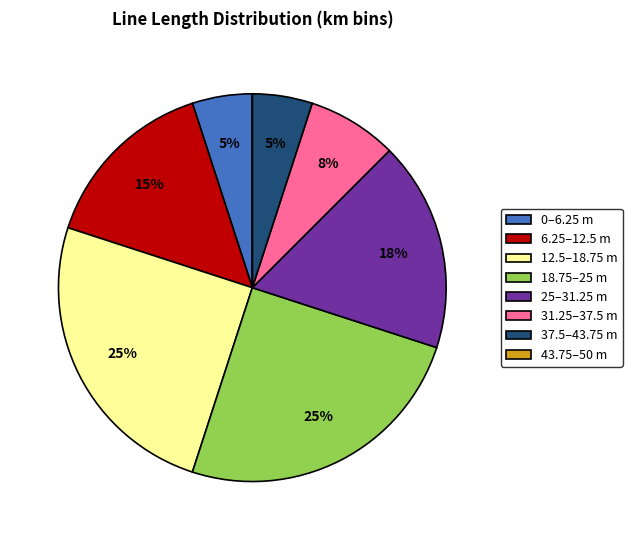

True or false: 25–31.25 m accounts for 17% of the total.

True